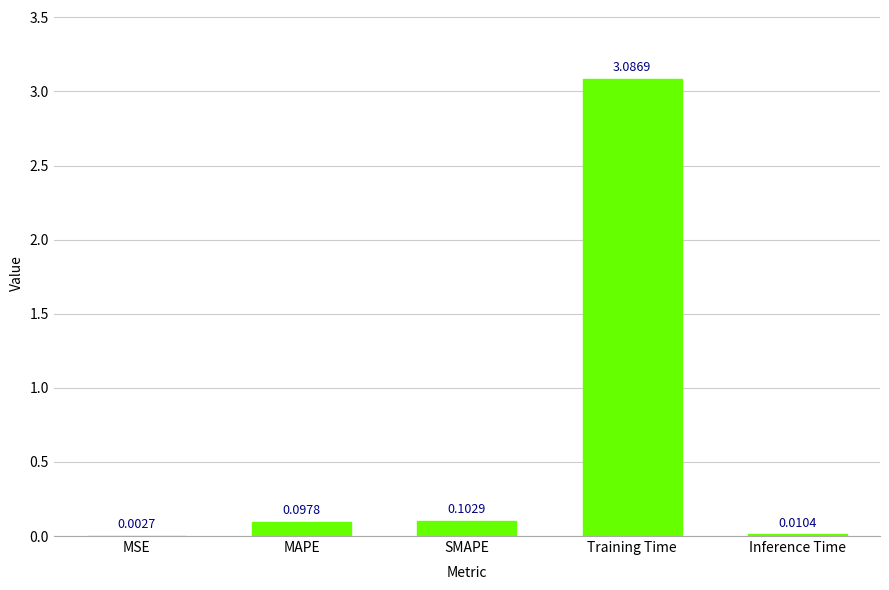

Are the bars horizontal?

No